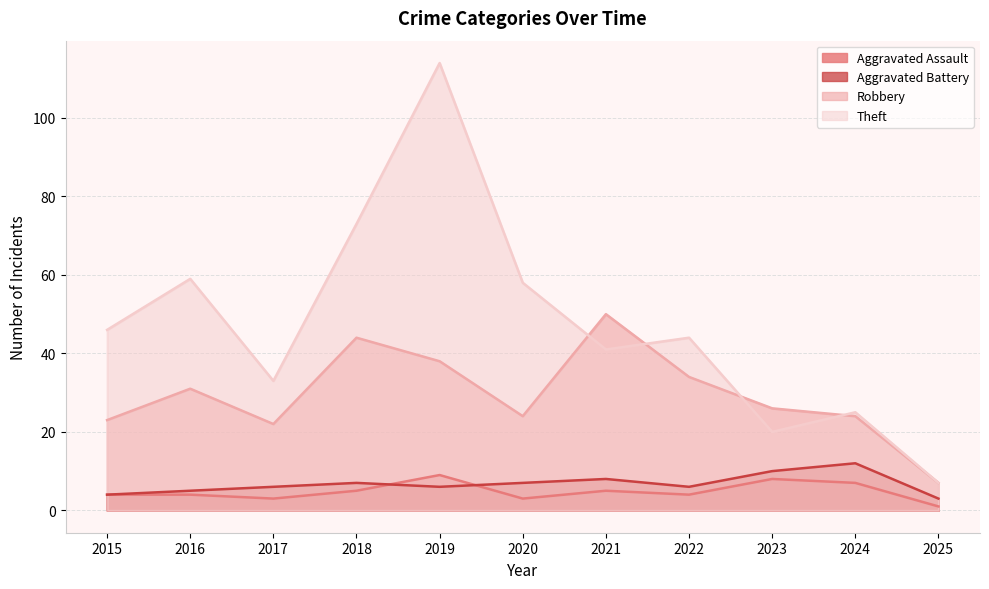

Rank the series at 2016 from highest to lowest value.

Theft, Robbery, Aggravated Battery, Aggravated Assault